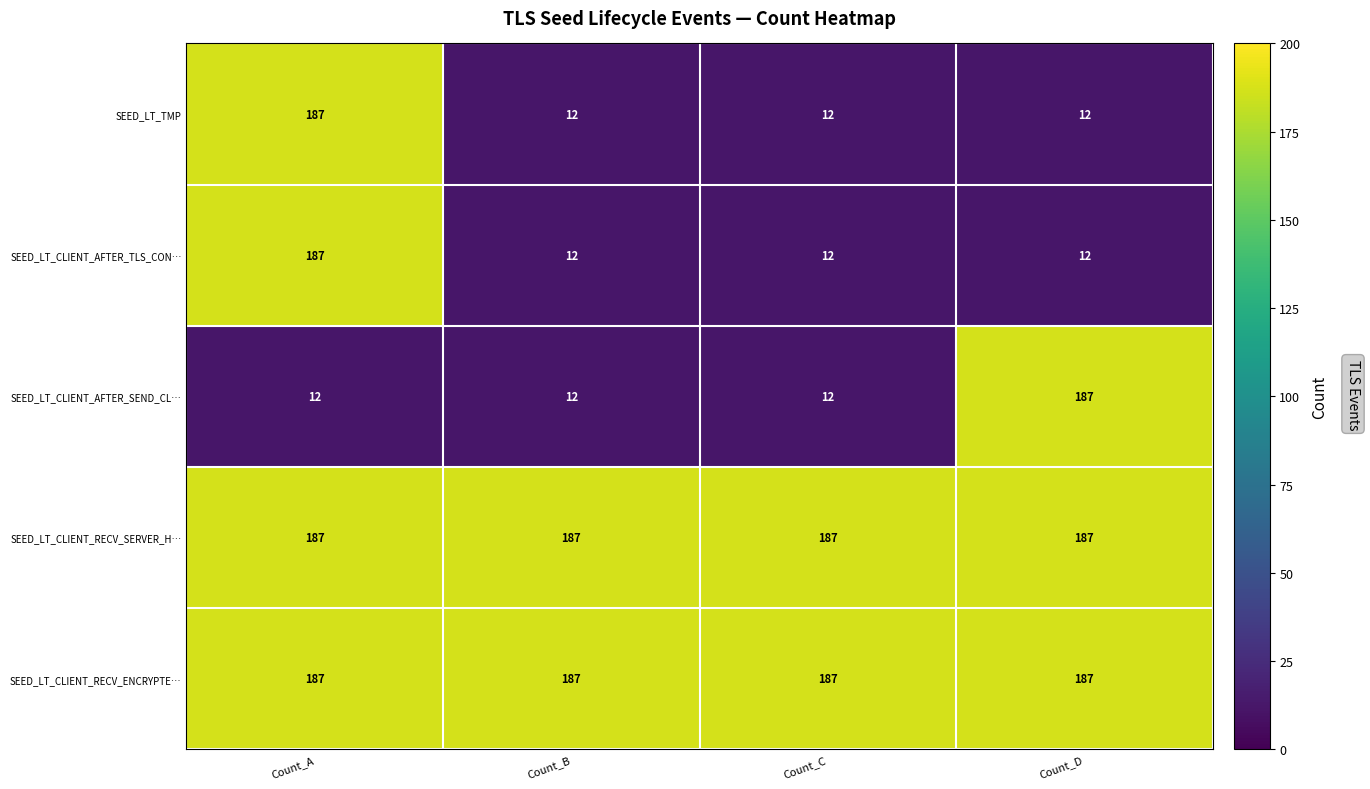

What is the minimum value for SEED_LT_CLIENT_AFTER_SEND_CL…?

12